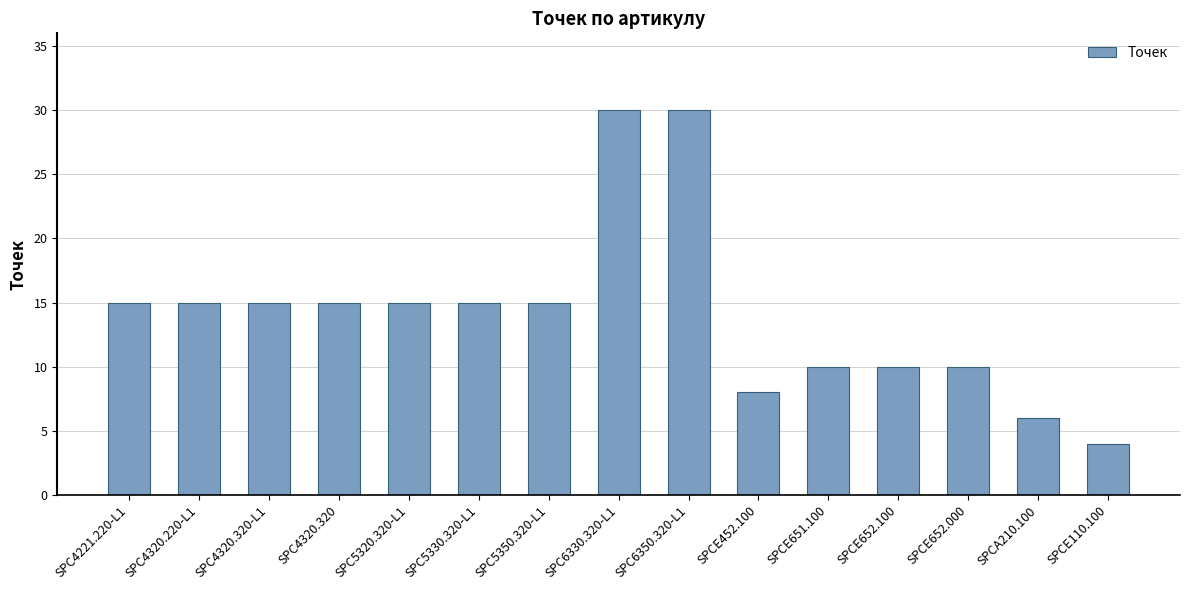

Reading right to left, what are all the values shown in this chart?

4	6	10	10	10	8	30	30	15	15	15	15	15	15	15